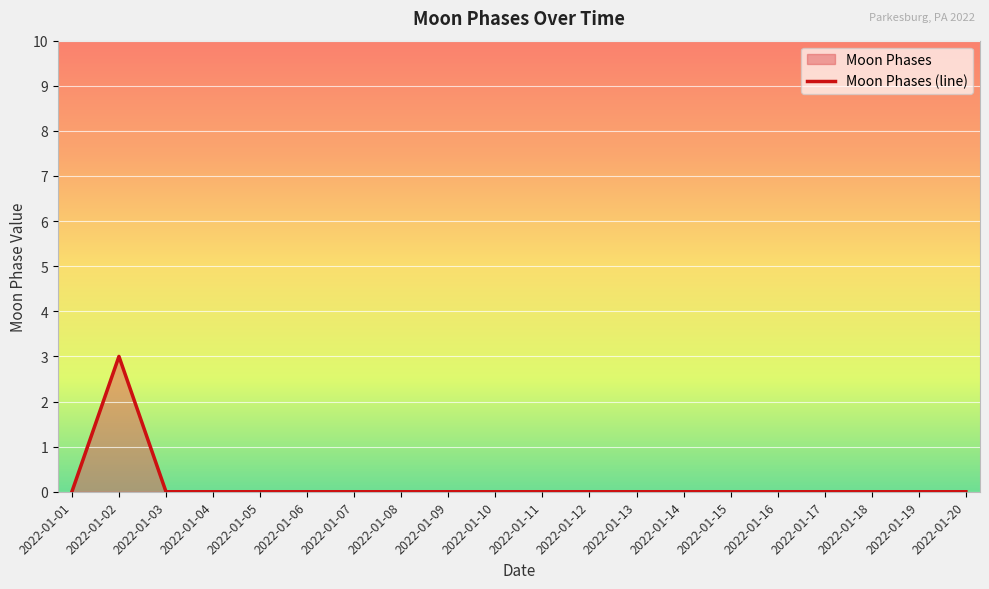

Is it true that the value at 2022-01-12 is 0?

True